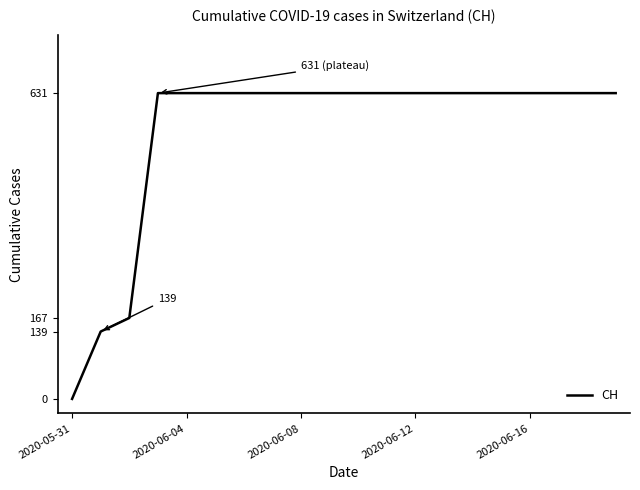

How many lines are shown in the chart?

1